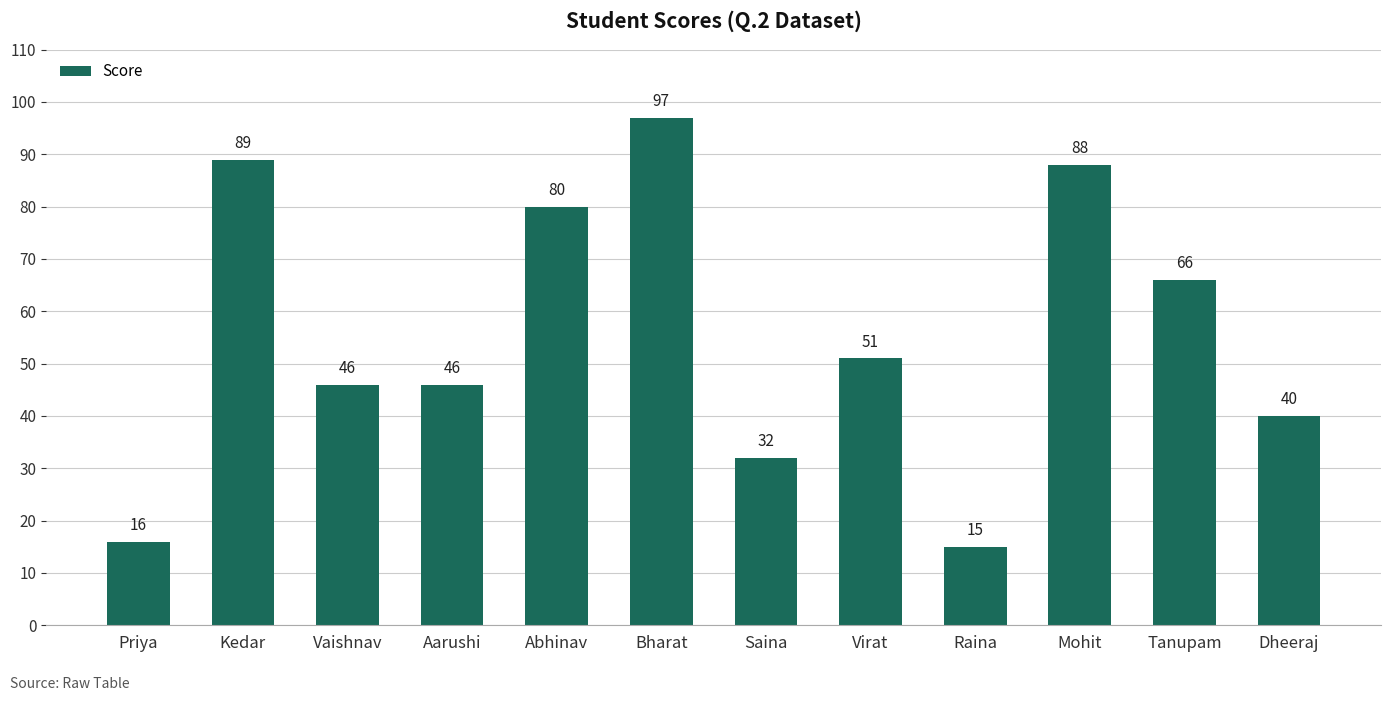

At which label does the data first exceed 51?

Kedar